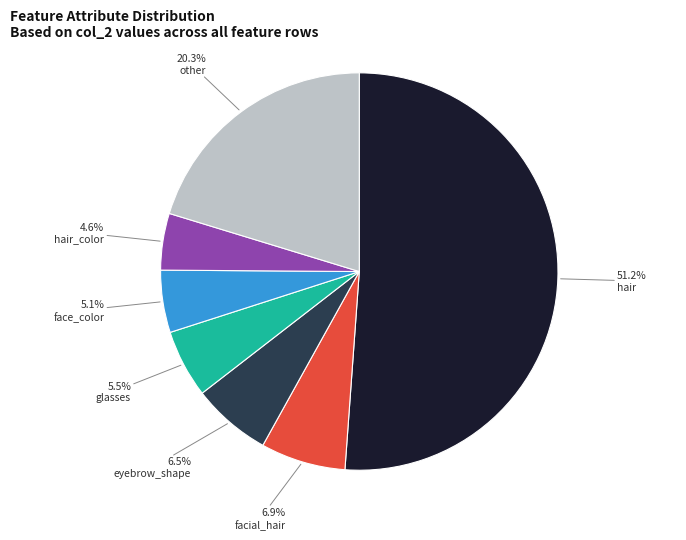

What is the total percentage of hair_color and facial_hair?

11.5%